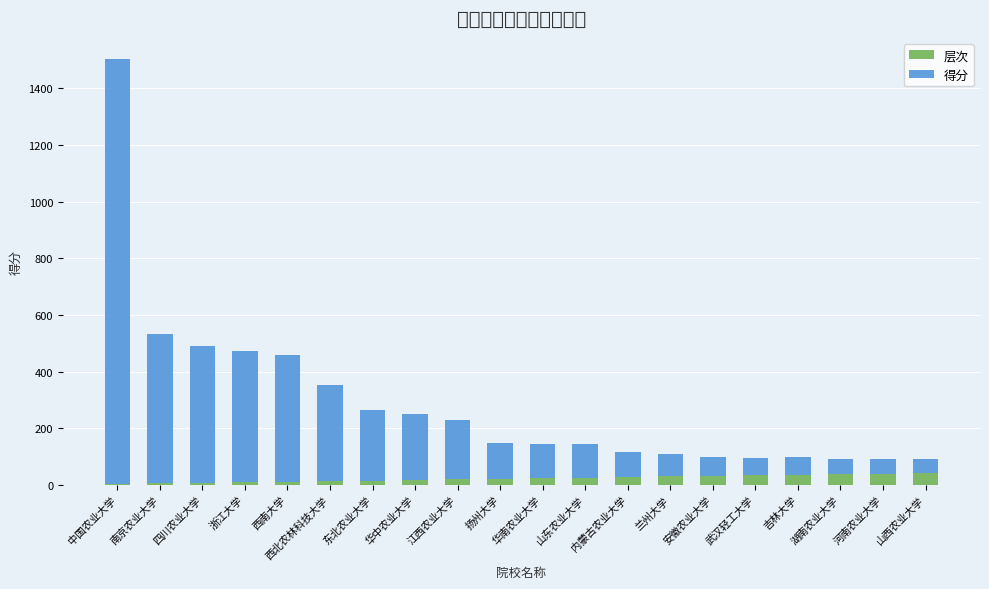

Between 中国农业大学 and 四川农业大学, which series saw the biggest shift?

得分